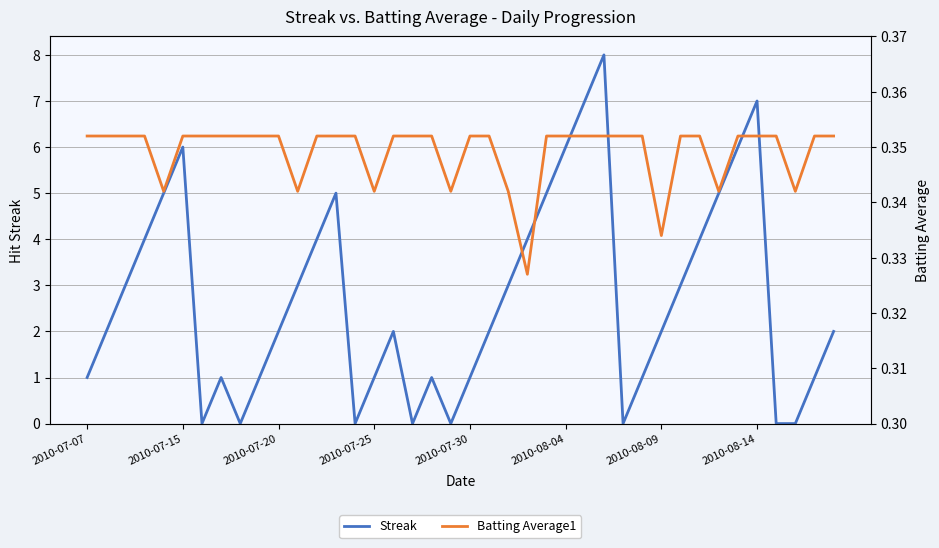

What are all the series names shown in the legend?

Streak, Batting Average1